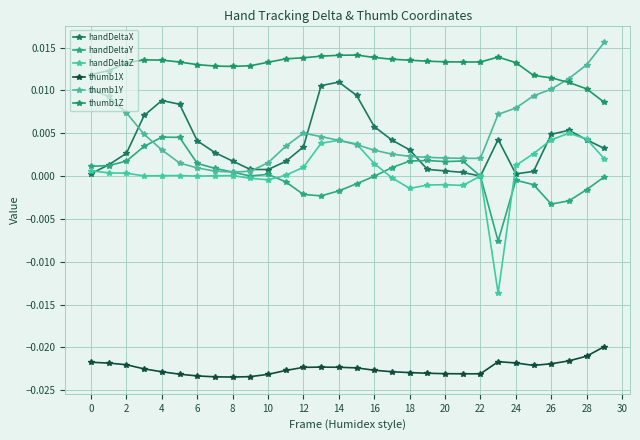

Which series has the largest range (max minus min)?

handDeltaZ